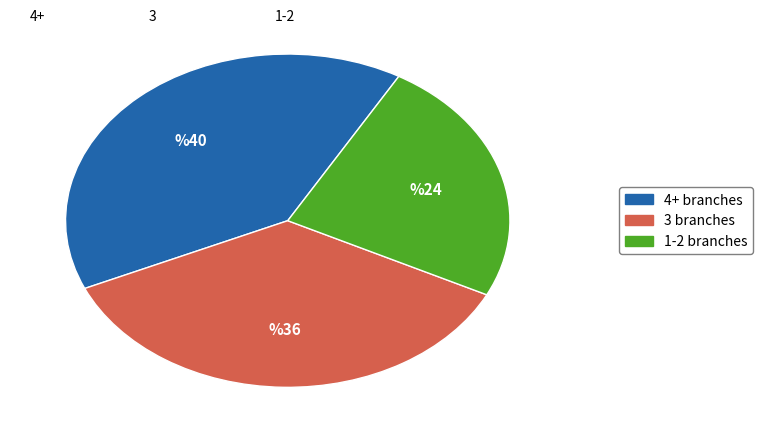

How many segments does this pie chart have?

3